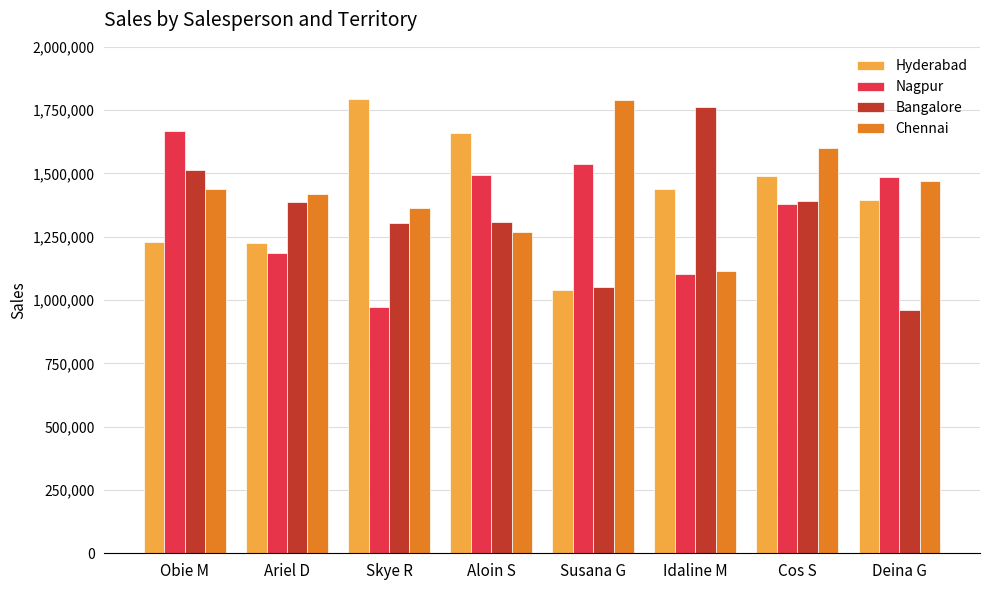

What is the lowest value of the Bangalore series?

959300